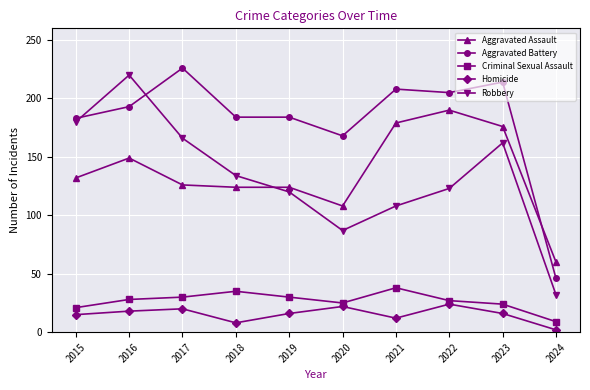

How many lines are shown in the chart?

5